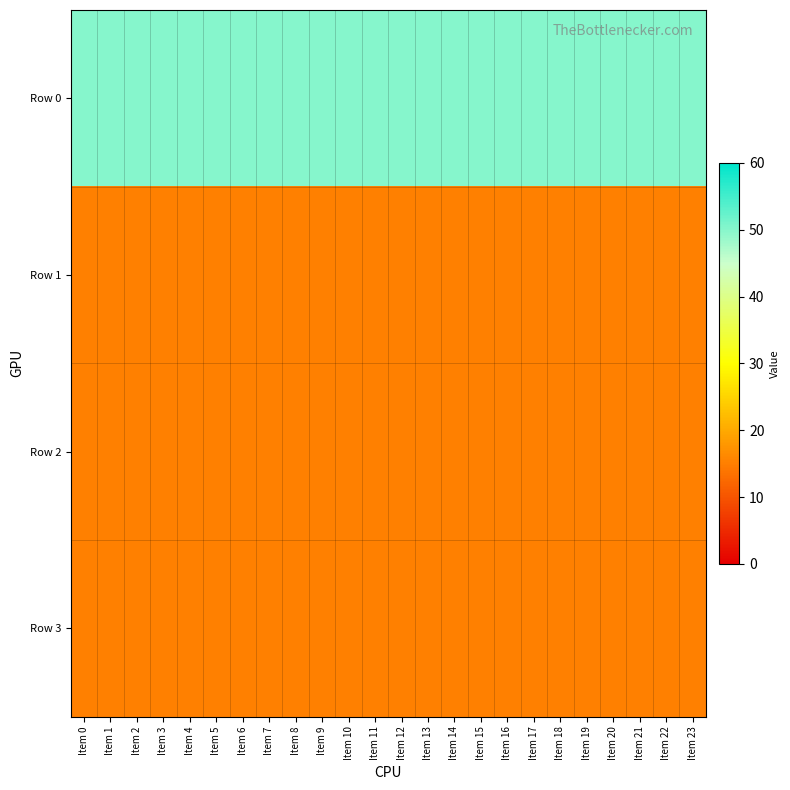

What is the spread (max minus min) of values at Item 2?

35